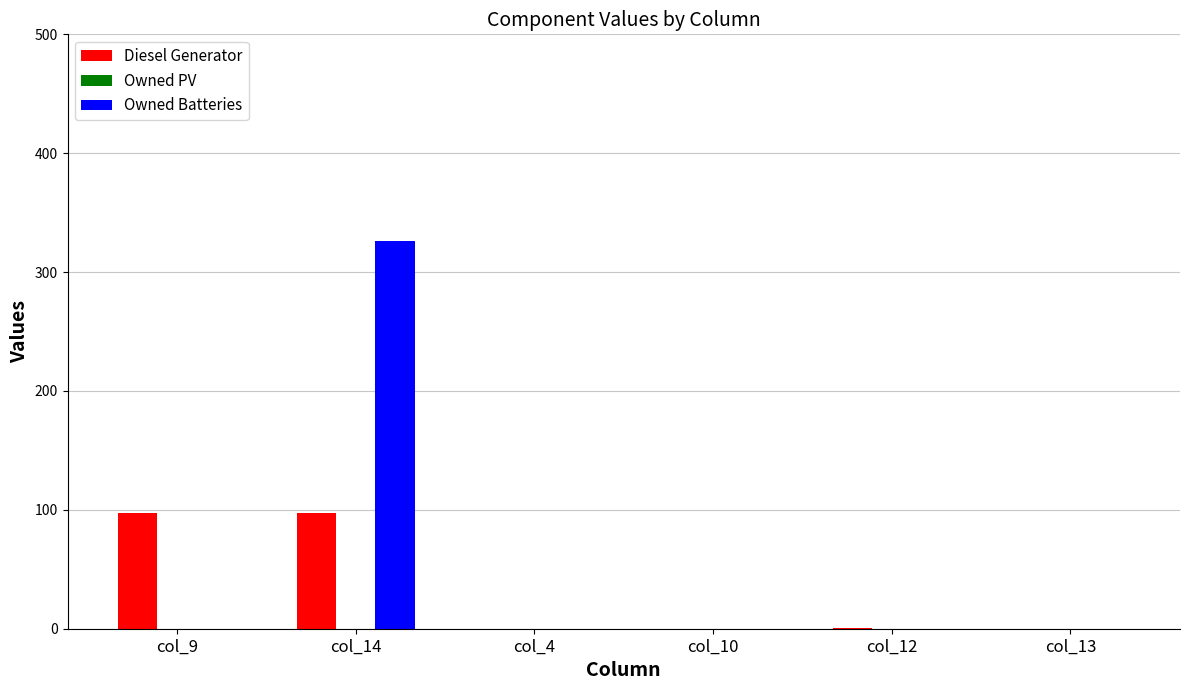

At which label does Owned Batteries reach its peak?

col_14